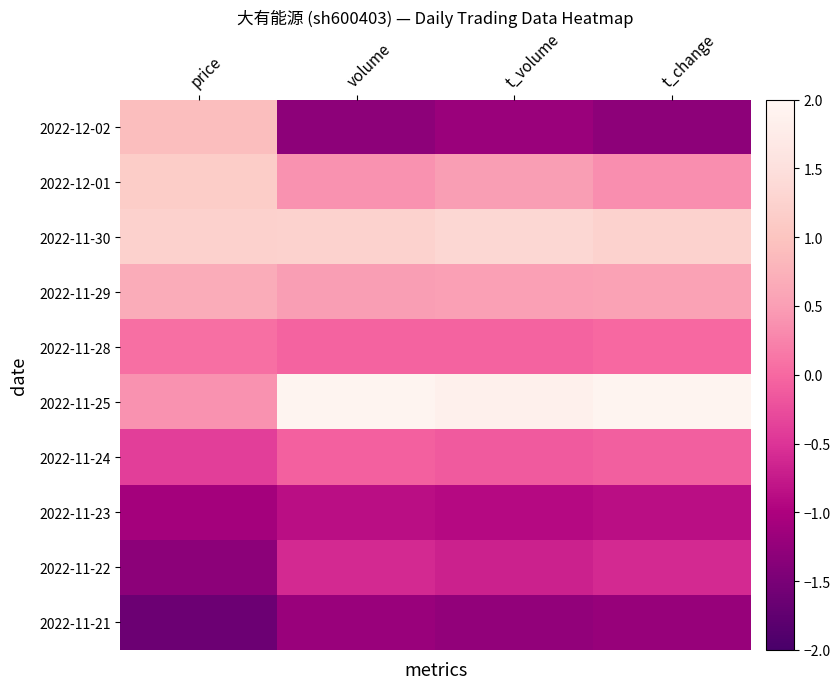

At how many categories does at least one series exceed -1?

4